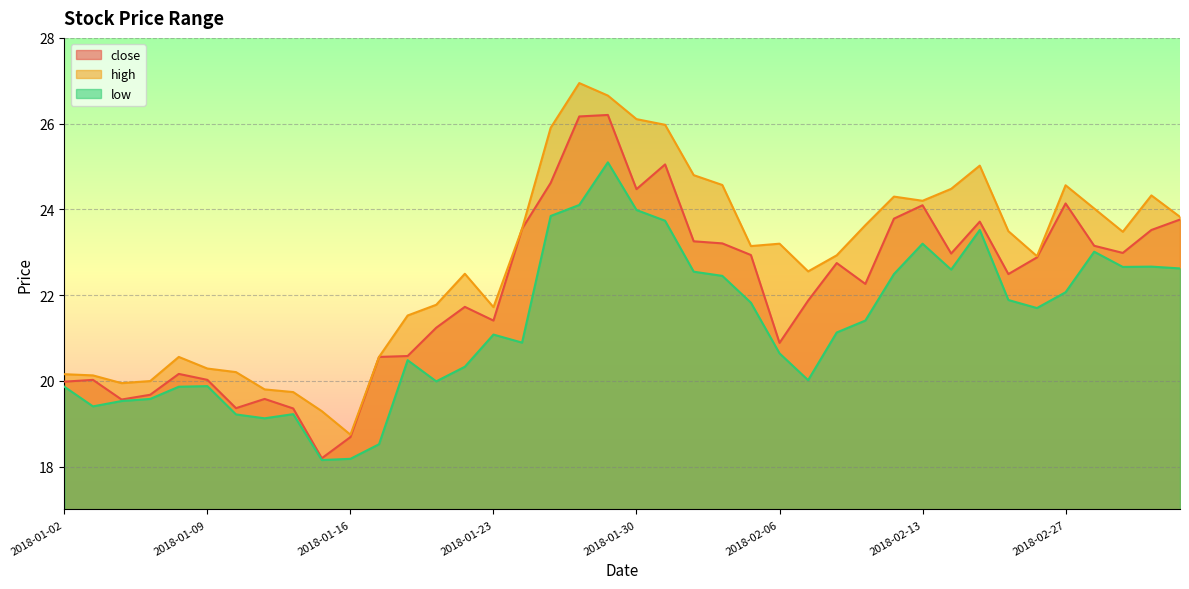

What are all the series names shown in the legend?

close, high, low